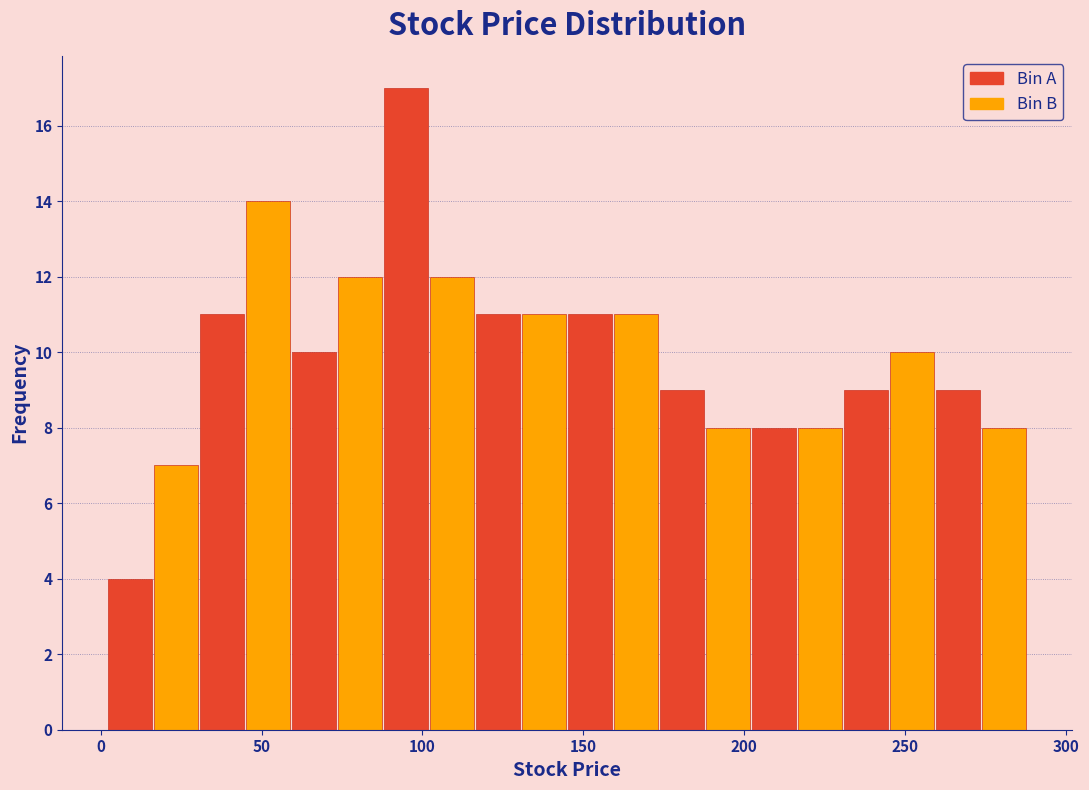

Around what value on the x-axis is the tallest bar? Give the approximate position of its centre, as read against the axis.

95